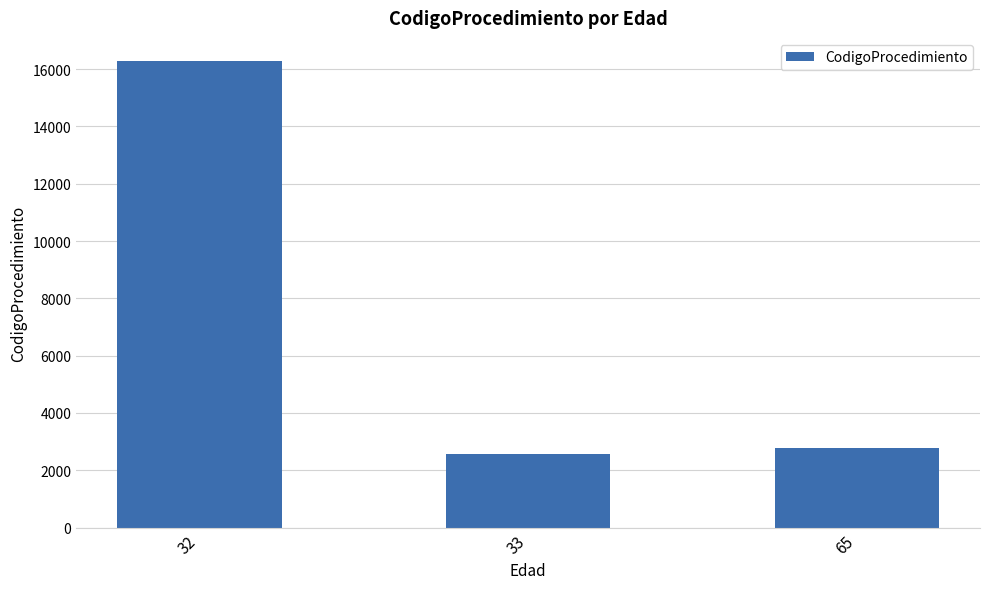

What is the difference between the maximum and minimum values?

13713